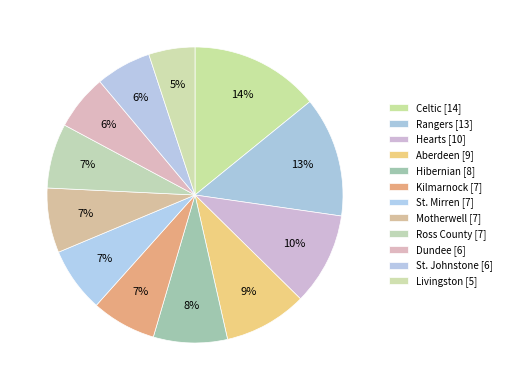

How many slices are in this pie chart?

12